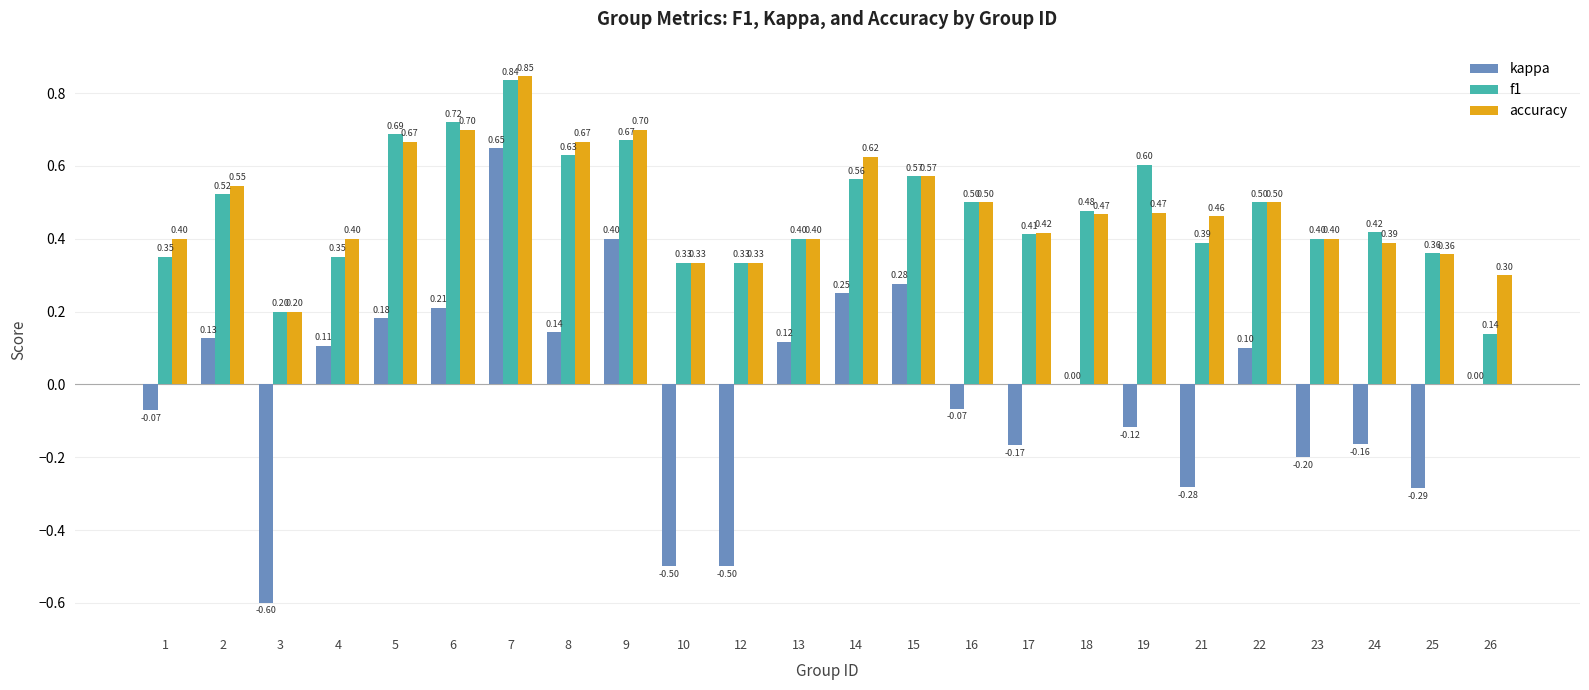

What is the average value of the f1 series?

0.5